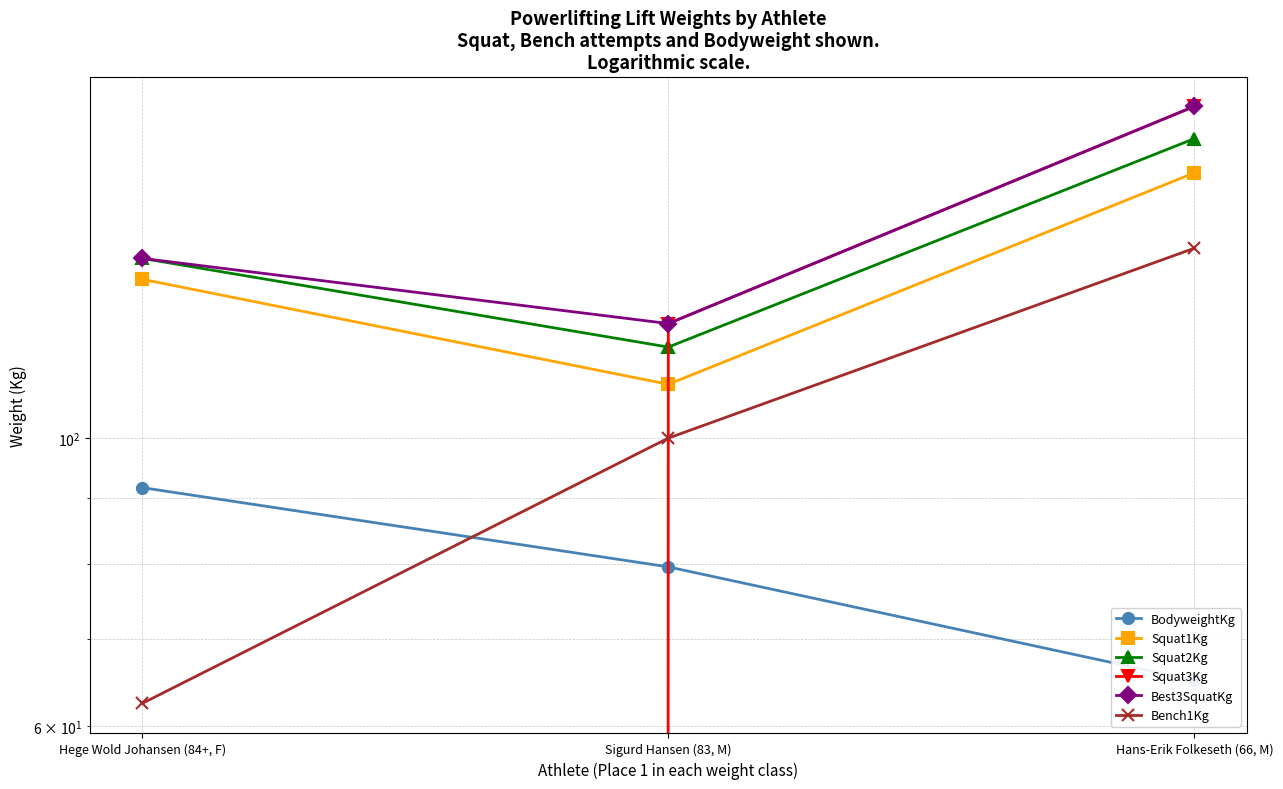

Reading right to left, what are all the values shown in this chart?

BodyweightKg: Hans-Erik Folkeseth (66, M)=65.1	Sigurd Hansen (83, M)=79.6	Hege Wold Johansen (84+, F)=91.6
Squat1Kg: Hans-Erik Folkeseth (66, M)=160.0	Sigurd Hansen (83, M)=110.0	Hege Wold Johansen (84+, F)=132.5
Squat2Kg: Hans-Erik Folkeseth (66, M)=170.0	Sigurd Hansen (83, M)=117.5	Hege Wold Johansen (84+, F)=137.5
Squat3Kg: Hans-Erik Folkeseth (66, M)=180.0	Sigurd Hansen (83, M)=122.5	Hege Wold Johansen (84+, F)=-142.5
Best3SquatKg: Hans-Erik Folkeseth (66, M)=180.0	Sigurd Hansen (83, M)=122.5	Hege Wold Johansen (84+, F)=137.5
Bench1Kg: Hans-Erik Folkeseth (66, M)=140.0	Sigurd Hansen (83, M)=100.0	Hege Wold Johansen (84+, F)=62.5